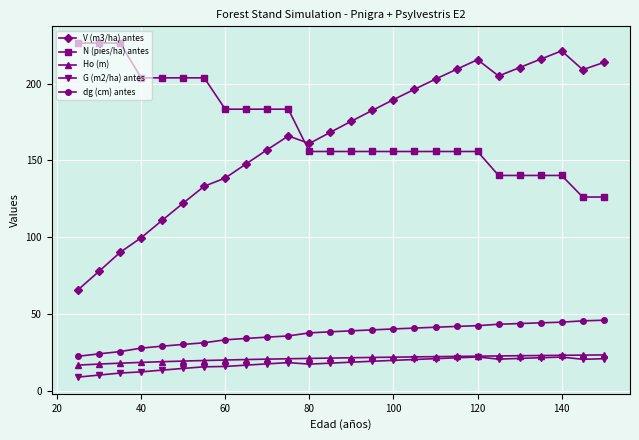

In V (m3/ha) antes, how many points are higher than both neighbors (excluding endpoints)?

3